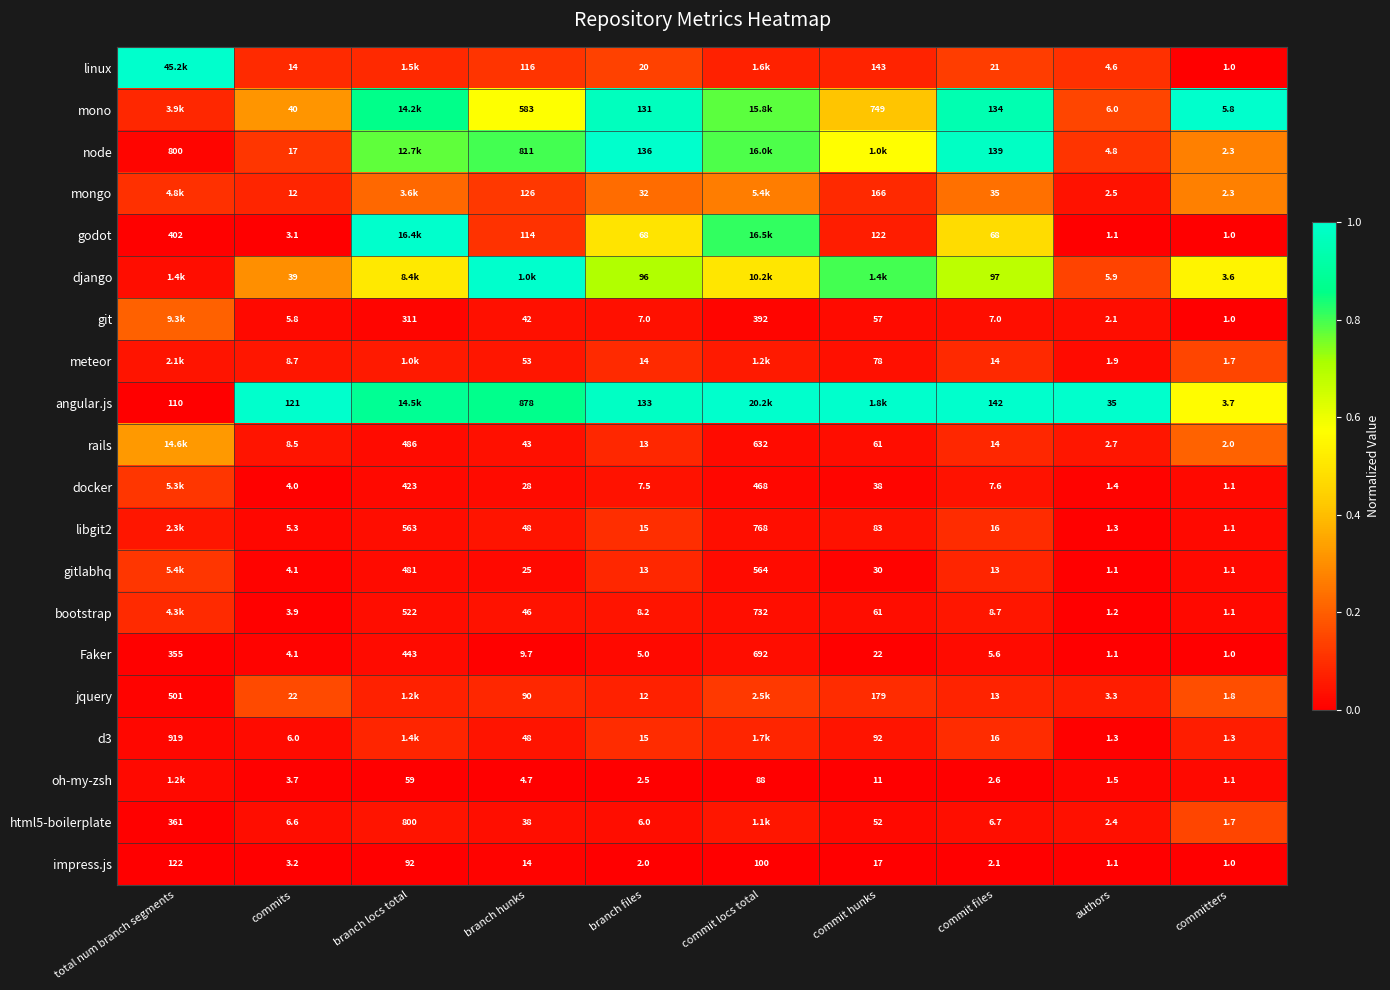

Which series changed the most between branch files and committers?

node